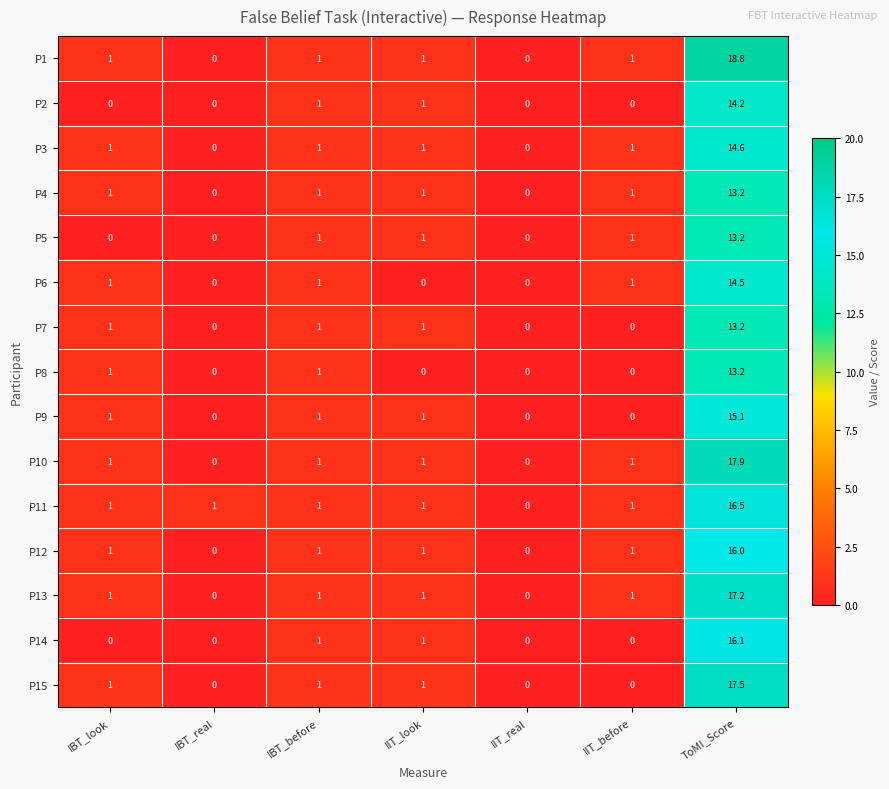

What value does the P8 series have at IBT_before?

1.0